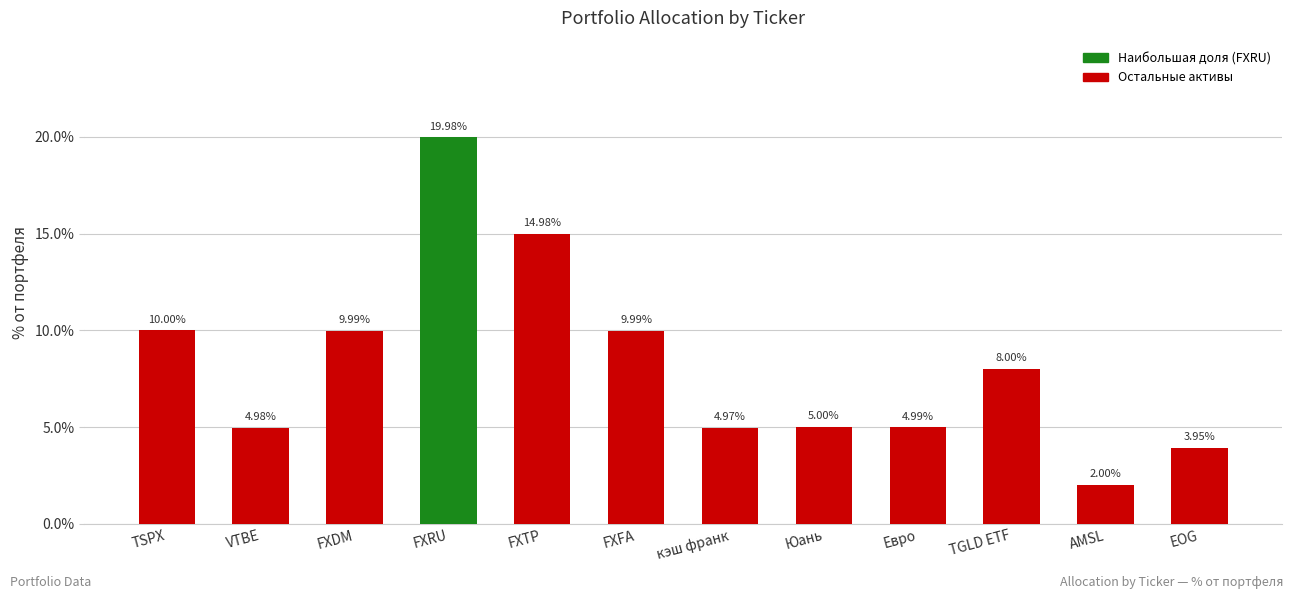

How many bars are there in total?

12